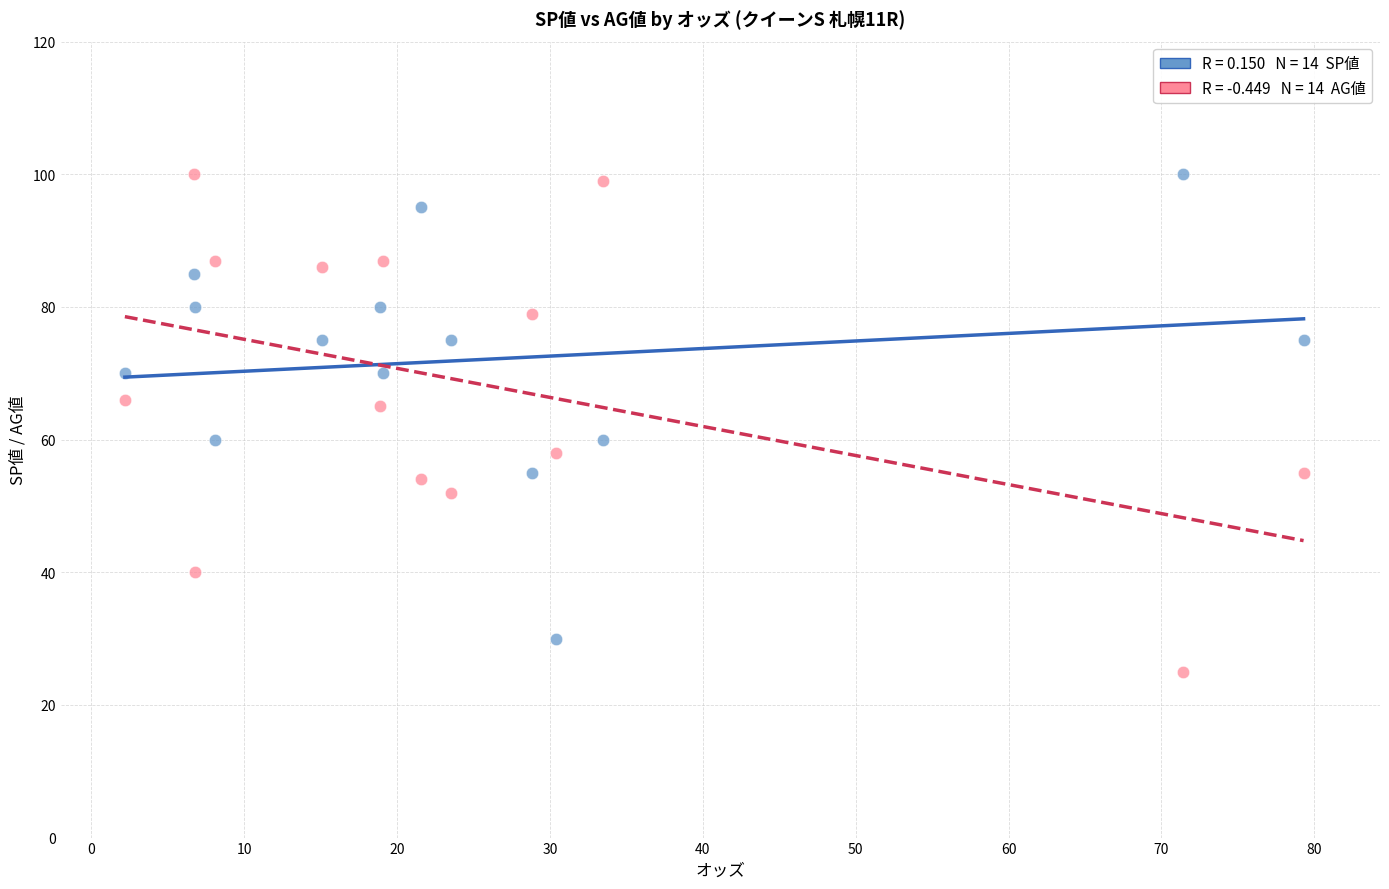

Across all data points, what is the range of Y values (max minus min)?

75